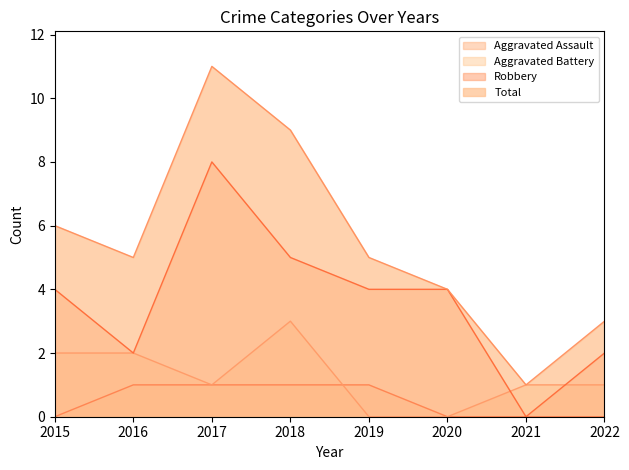

Is it true that Robbery equals 5 at 2015?

False